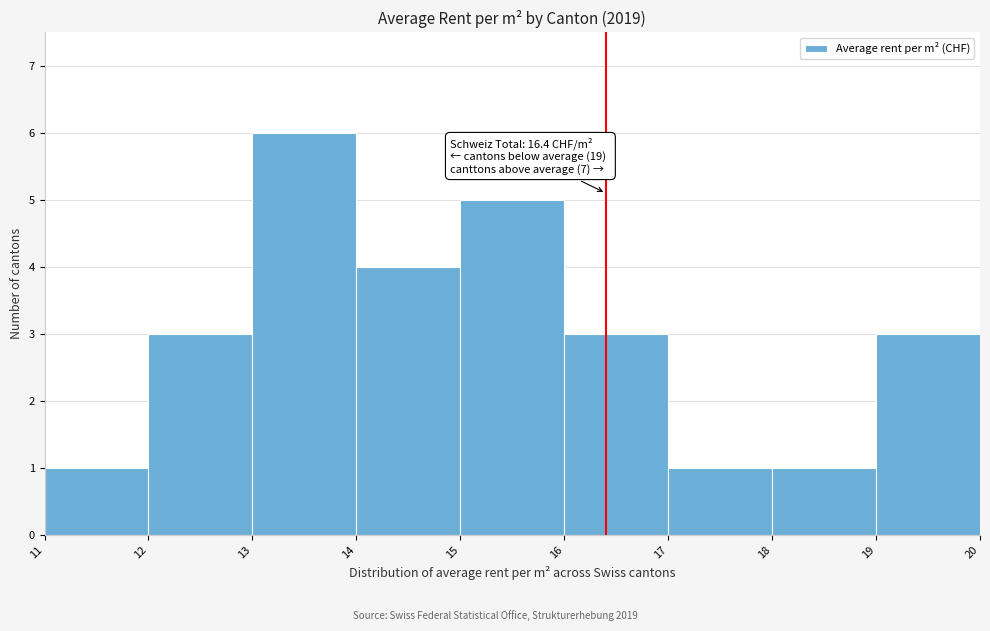

Over which range of the x-axis is the bar tallest?

13 to 14